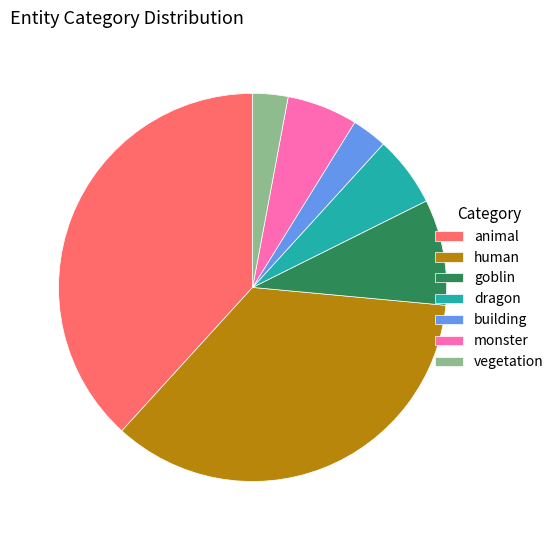

Combined, do dragon and human account for over 50%?

No